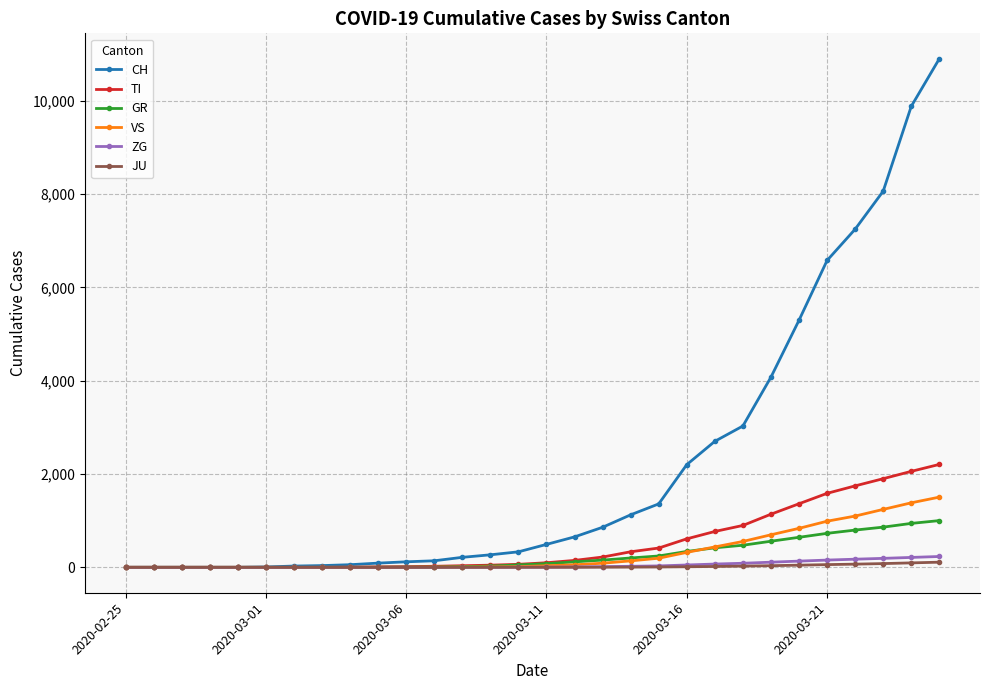

Which series has the largest total across all categories?

CH